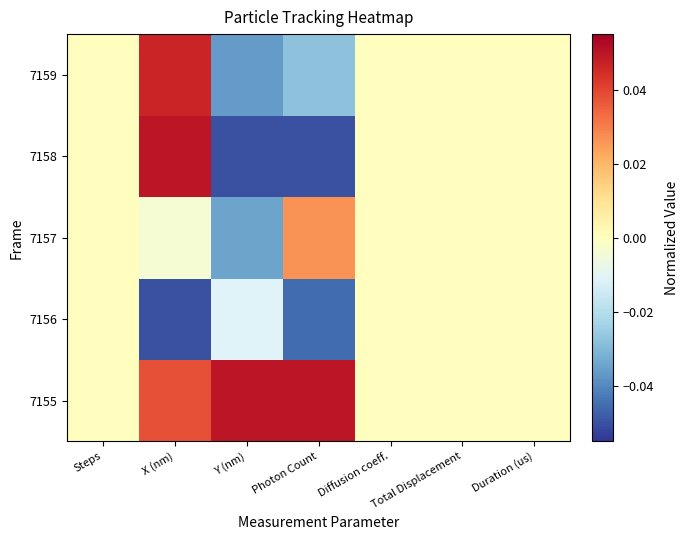

At how many categories does at least one series exceed 0?

3